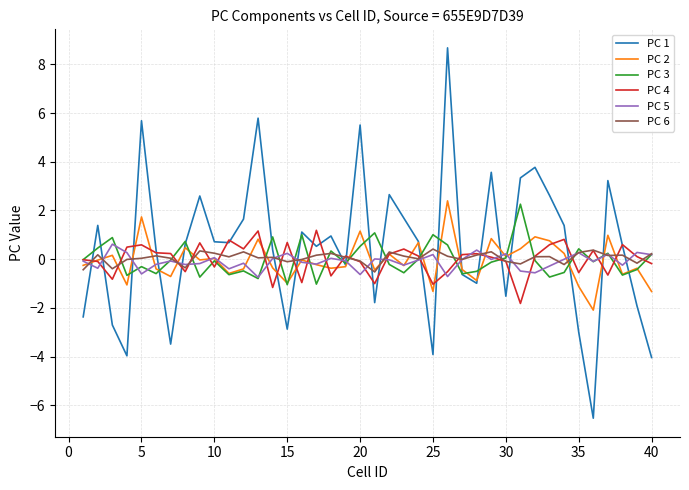

What is the minimum value shown in the chart?

-6.5